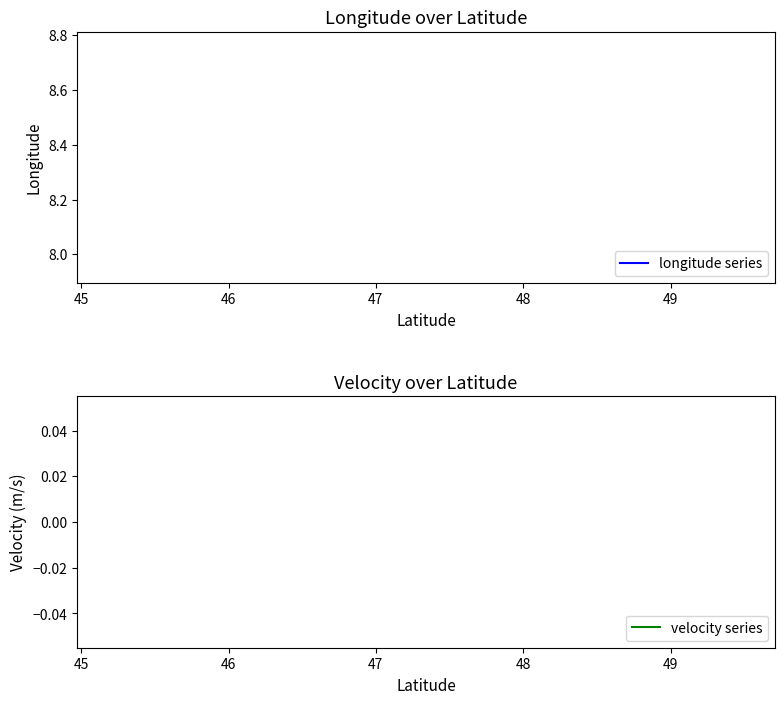

True or false: longitude series has more than 1 interior local peaks.

False